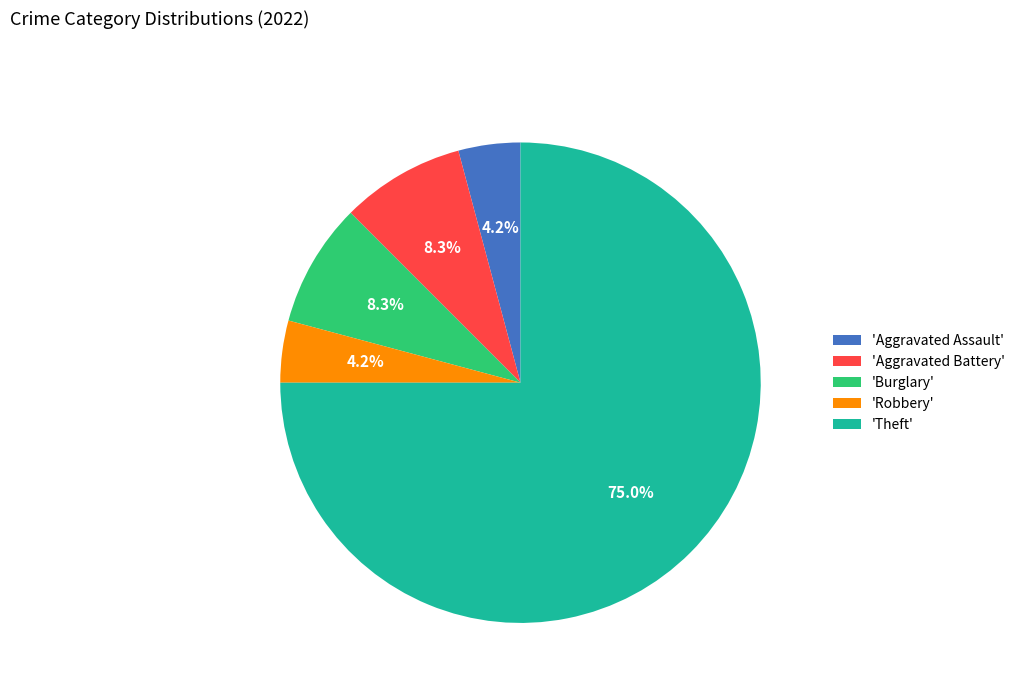

How many slices are in this pie chart?

5